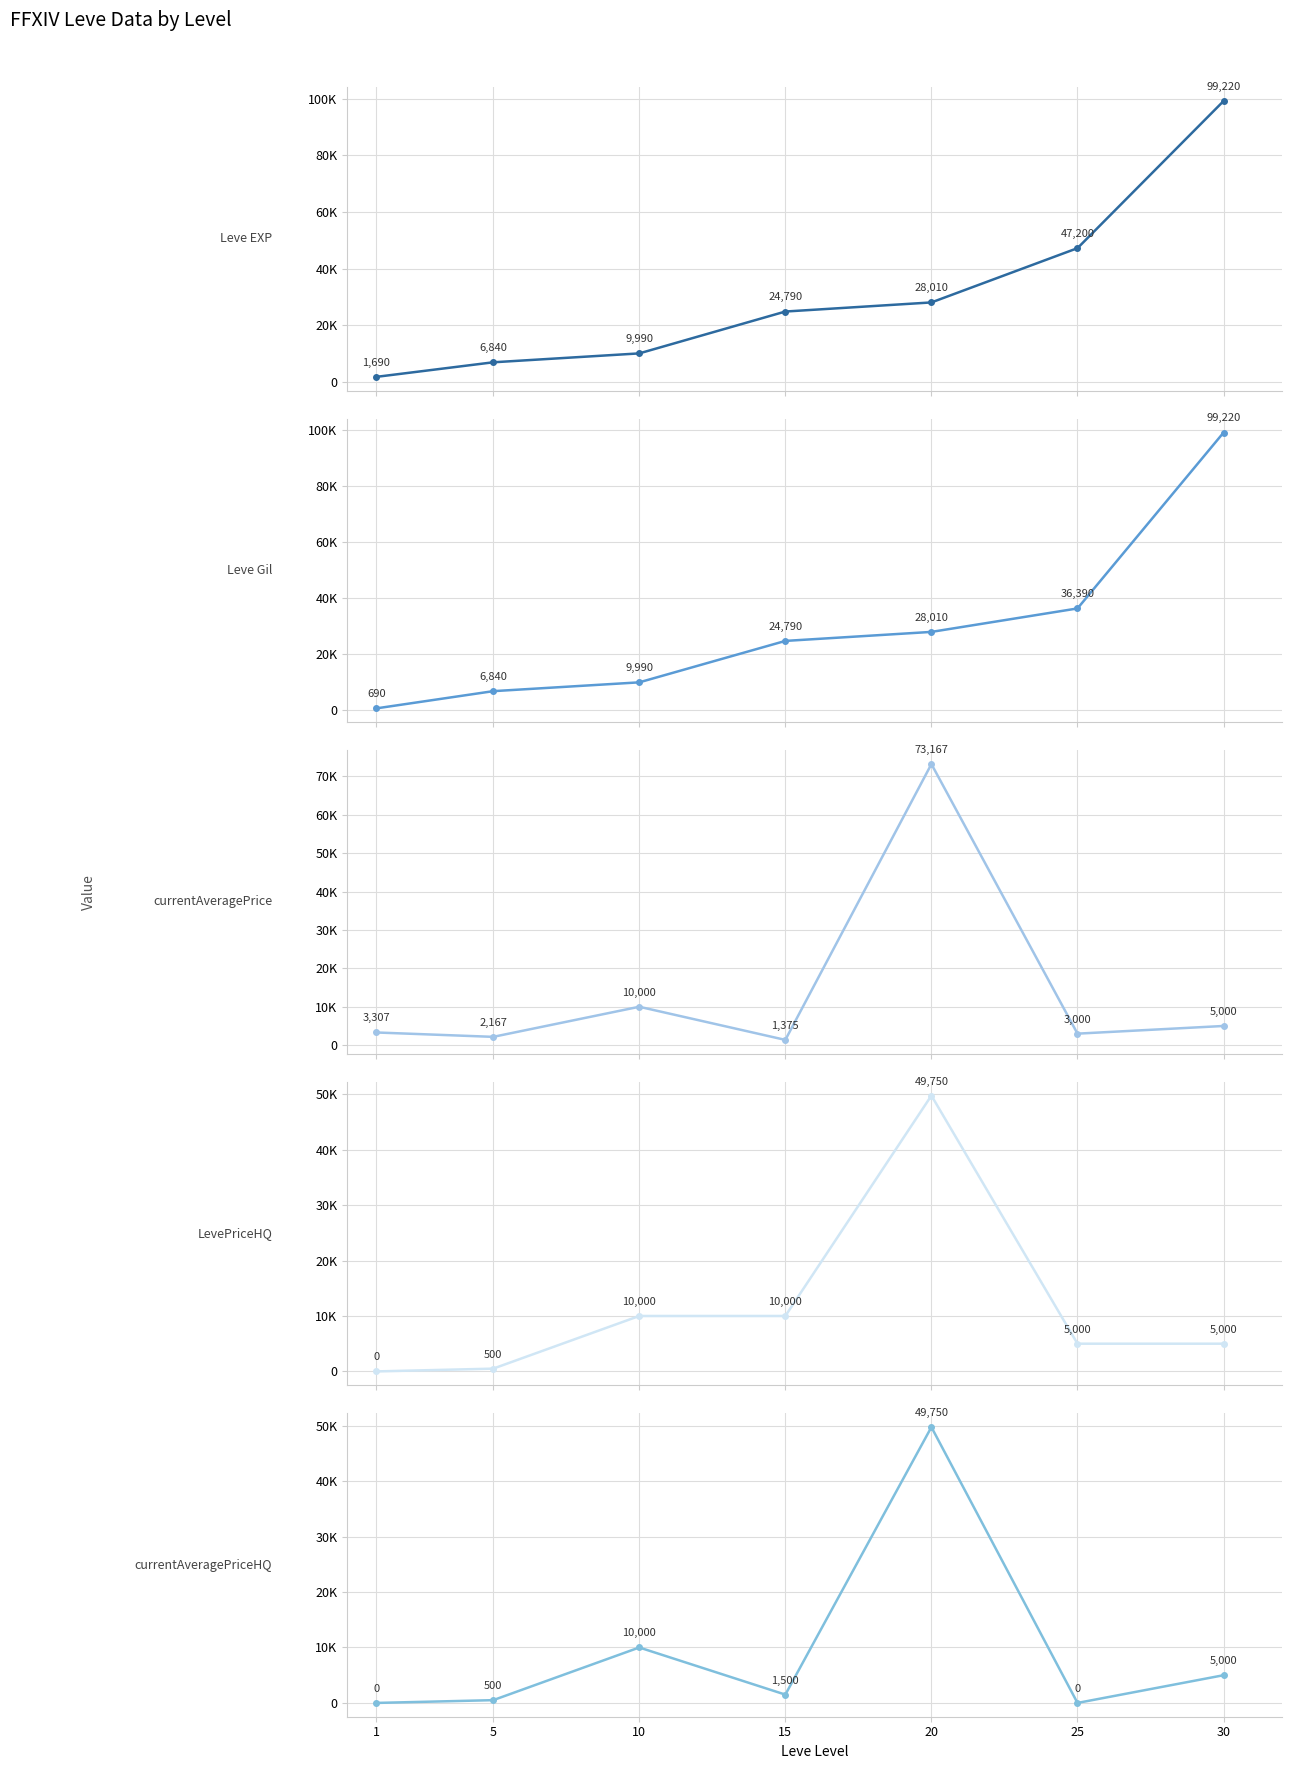

The value of Leve Gil at 10 is 9990.0. True or false?

True